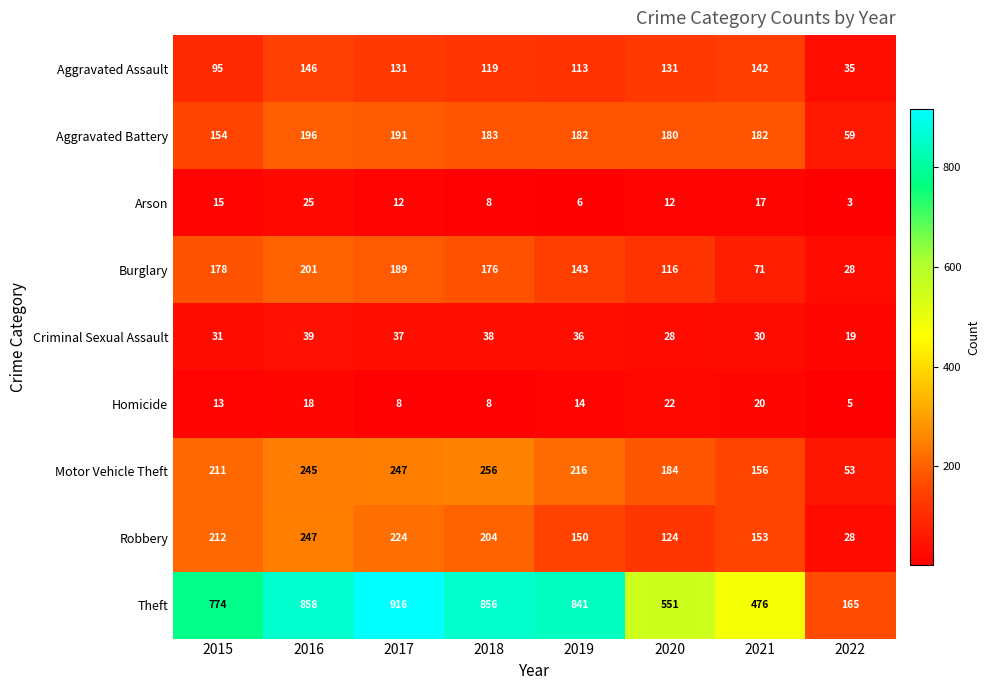

What is the sum of the Theft values at 2019 and 2020?

1392